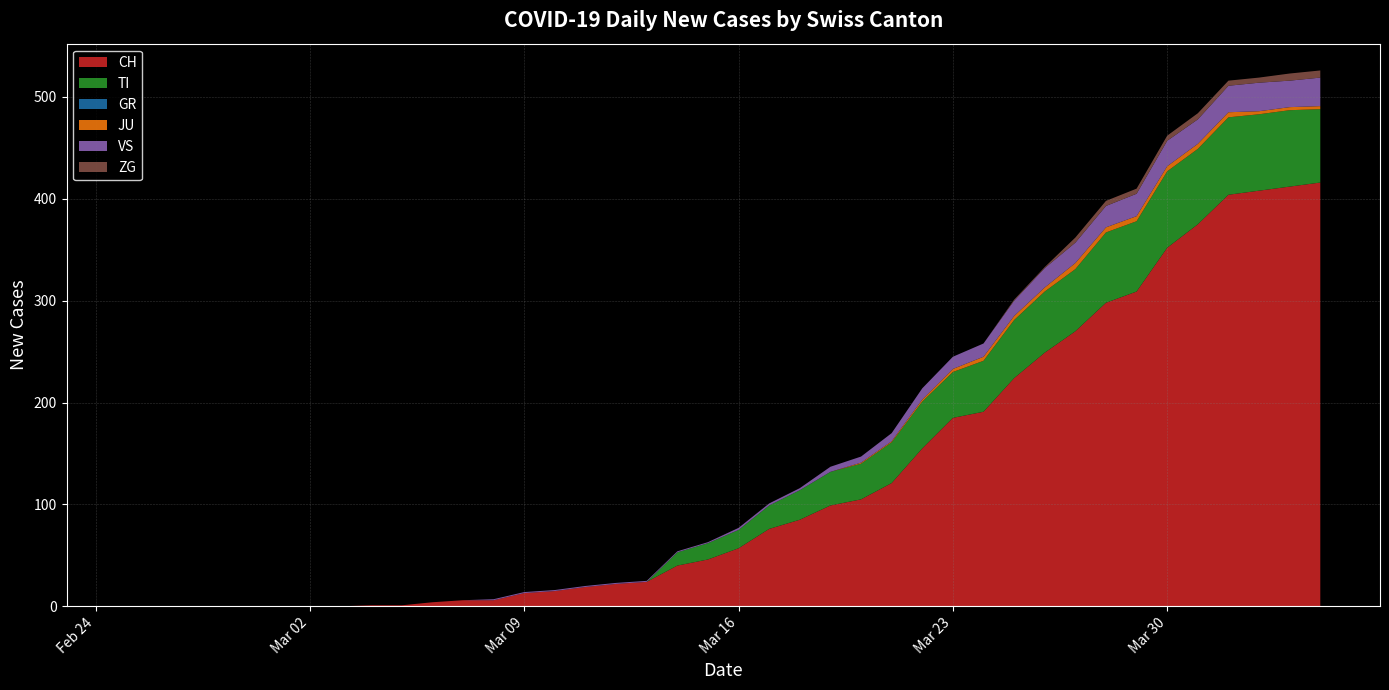

Reading left to right, extract all data points from this chart.

CH: 0	0	0	0	0	0	0	0	1	1	4	6	6	13	15	19	22	24	40	46	57	76	85	99	105	121	155	185	191	224	249	270	298	309	352	375	404	408	412	416
TI: 0	0	0	0	0	0	0	0	0	0	0	0	0	0	0	0	0	0	13	16	18	23	29	33	35	40	46	45	50	57	60	61	69	69	75	74	76	75	75	72
GR: 0	0	0	0	0	0	0	0	0	0	0	0	0	0	0	0	0	0	0	0	0	0	0	0	0	0	0	0	0	0	0	0	0	0	0	0	0	0	0	0
JU: 0	0	0	0	0	0	0	0	0	0	0	0	0	0	0	0	0	0	0	0	0	0	0	0	1	1	2	3	4	4	4	6	5	5	5	5	5	3	3	3
VS: 0	0	0	0	0	0	0	0	0	0	0	0	1	1	1	1	1	1	1	1	2	2	2	5	6	8	11	12	13	15	19	20	21	22	25	24	26	28	26	28
ZG: 0	0	0	0	0	0	0	0	0	0	0	0	0	0	0	0	0	0	0	0	0	0	0	0	0	0	0	0	0	1	1	5	5	5	5	6	5	5	7	7